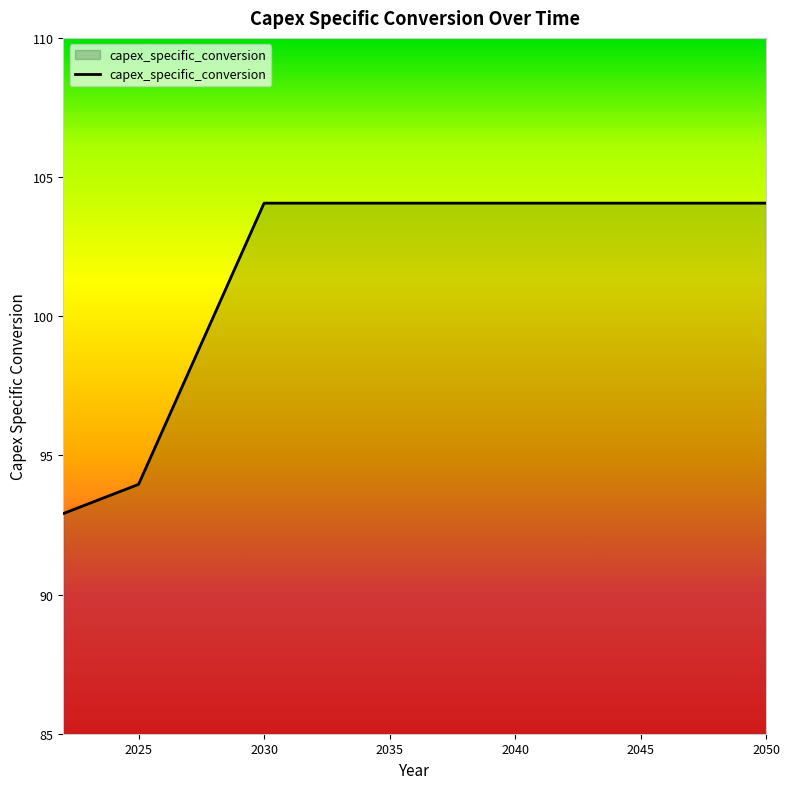

What is the greatest value displayed?

104.1